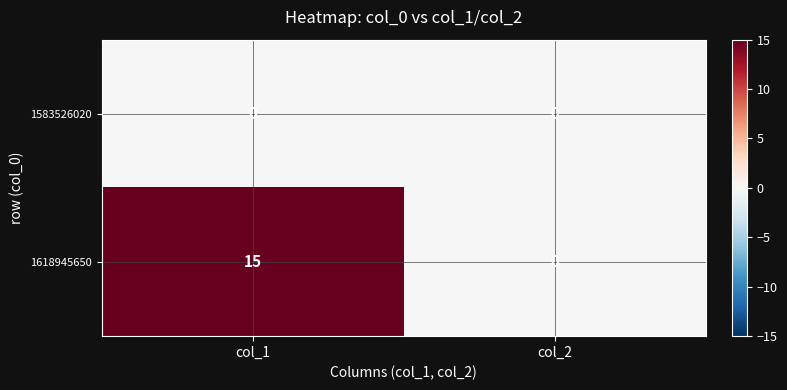

What is the difference between the 1618945650 values at col_1 and col_2?

15